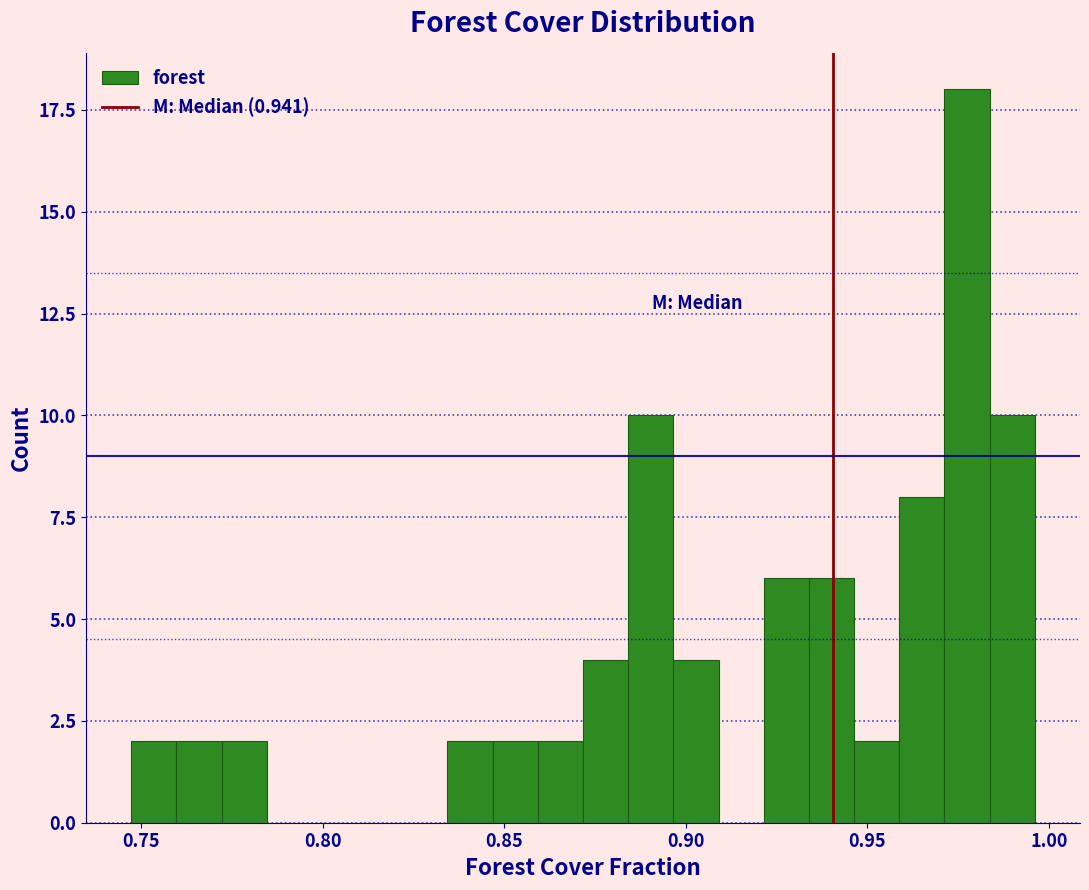

Read against the x-axis, roughly where is the centre of the tallest bar?

0.975